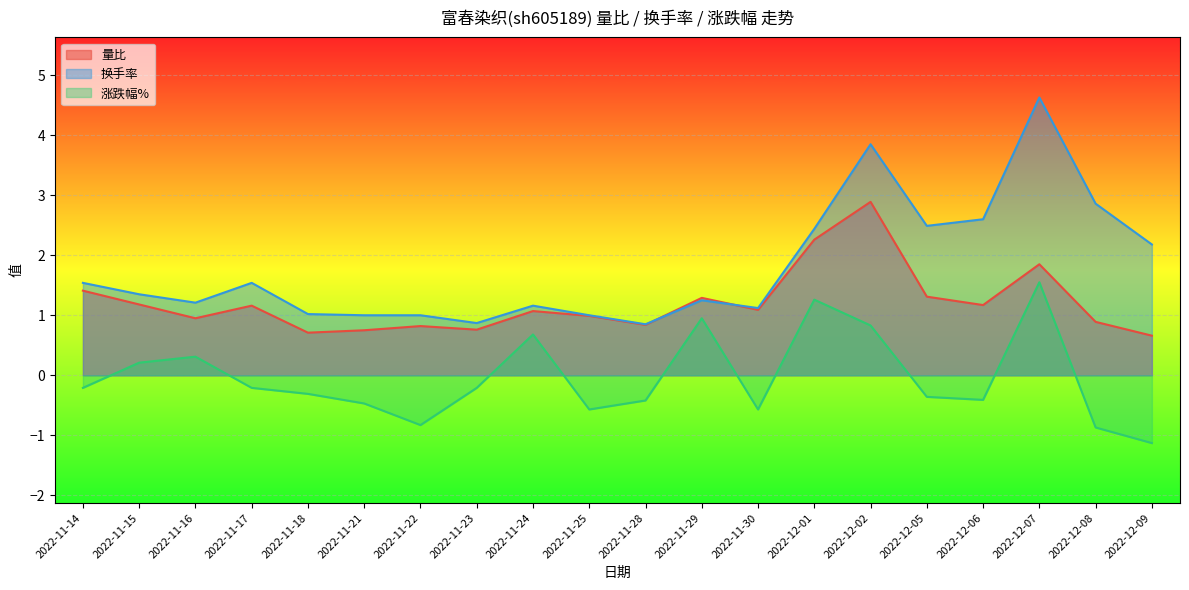

Does the chart display data point markers on the line(s)?

No